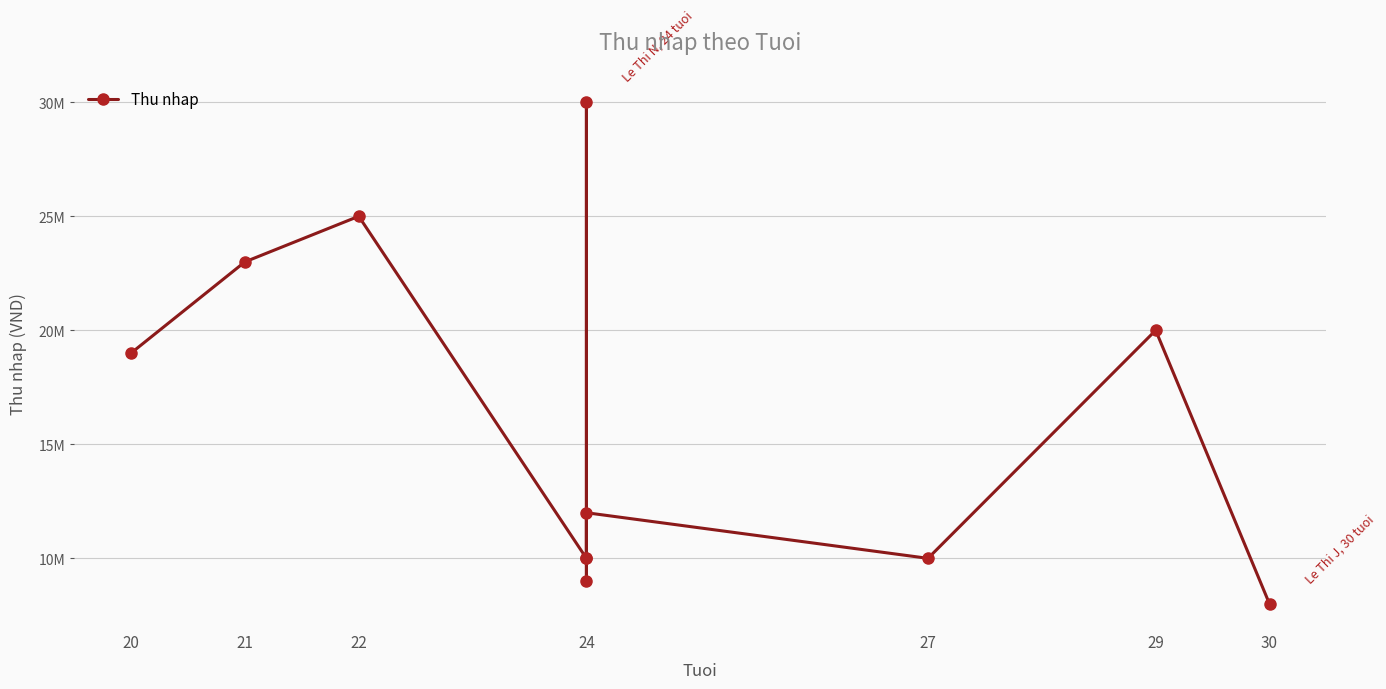

Between 24 and 29, which is larger?

29